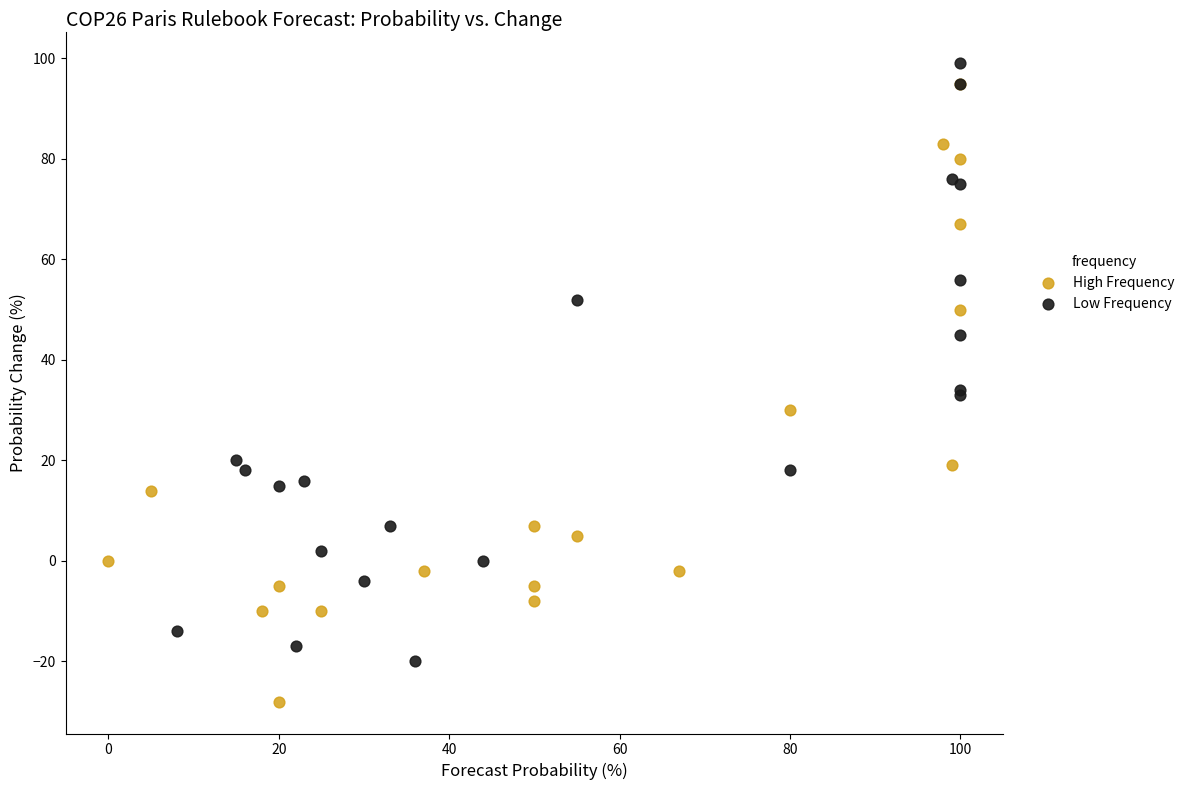

Which series contains the lowest Y value?

High Frequency